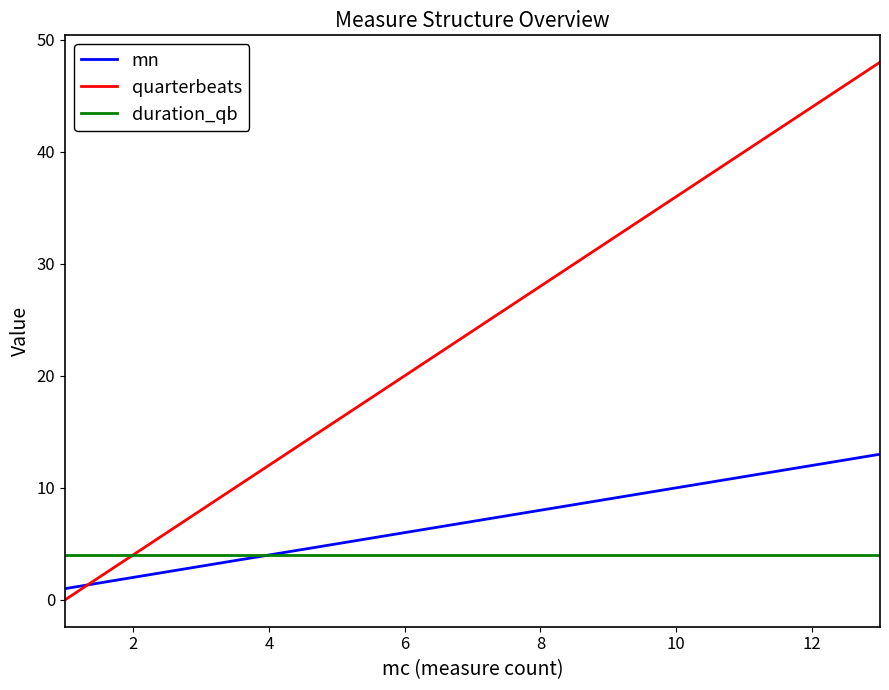

Which series has the largest total across all categories?

quarterbeats